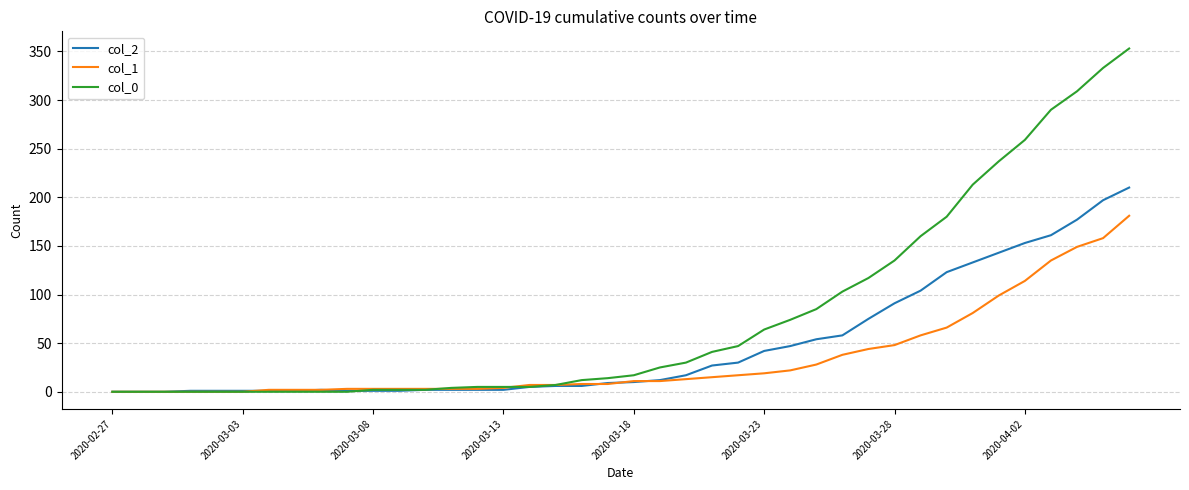

Which series has the largest total across all categories?

col_0